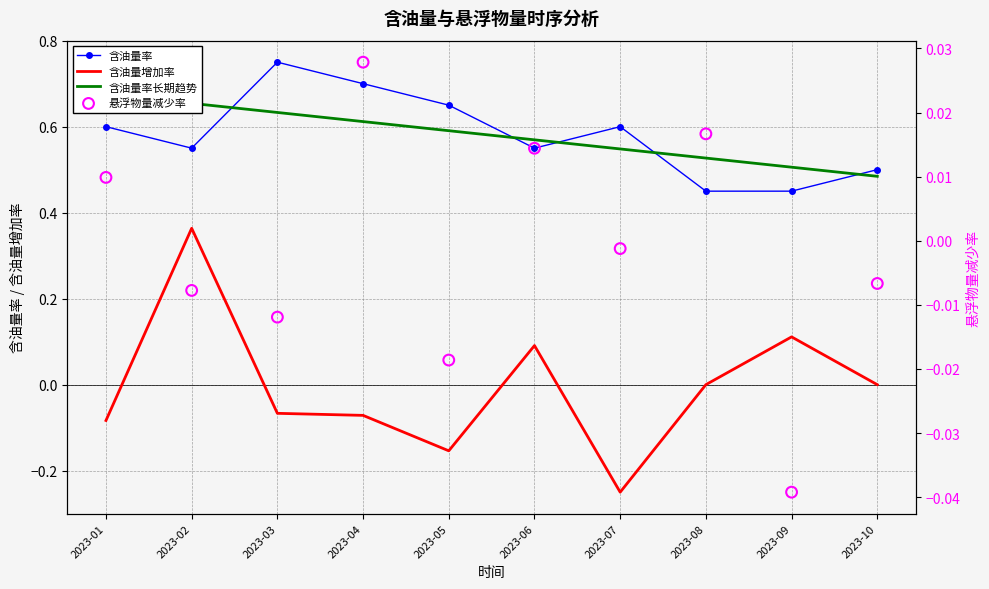

Is the value of 含油量率长期趋势 at 2023-07 greater than the value of 含油量率 at 2023-02?

No